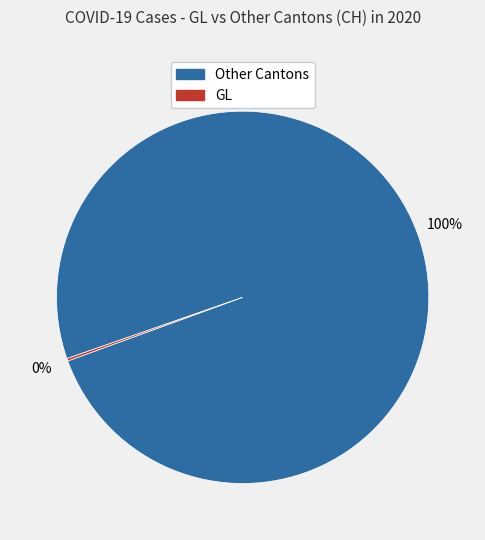

To the nearest percent, what is the difference between the largest and smallest slice percentages?

100%